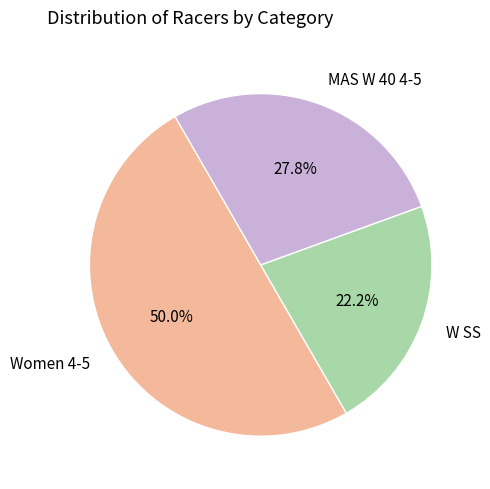

The W SS slice represents 22% of the pie. True or false?

True